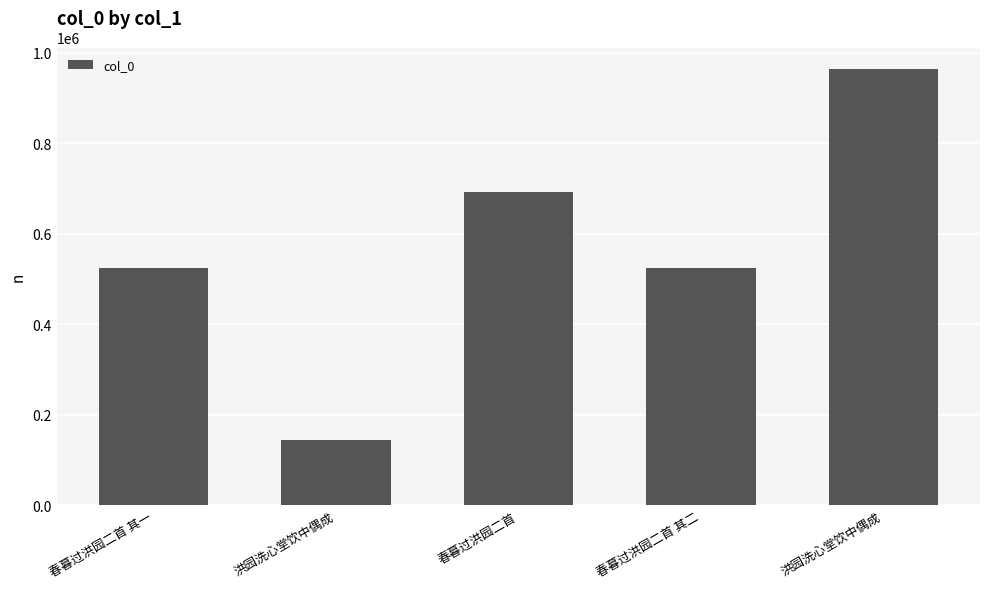

Which category has the lowest value across all series?

洪园洗心堂饮中偶成